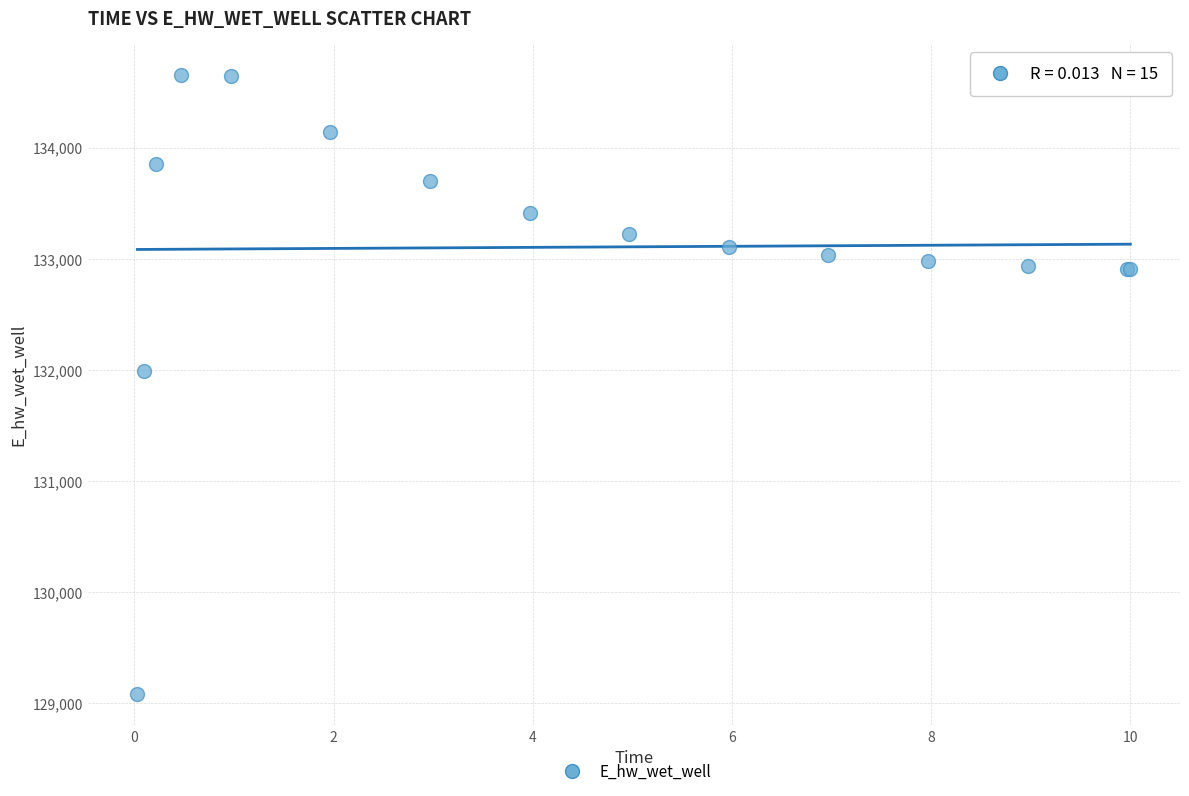

What Y value in the scatter plot is closest to 131867?

131988.5